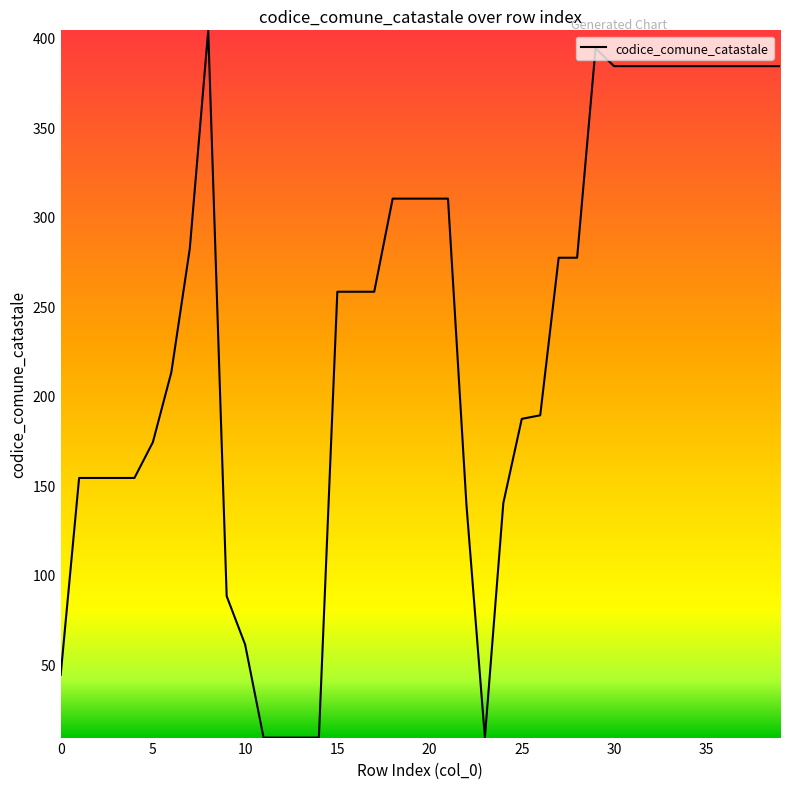

What is the average value?

235